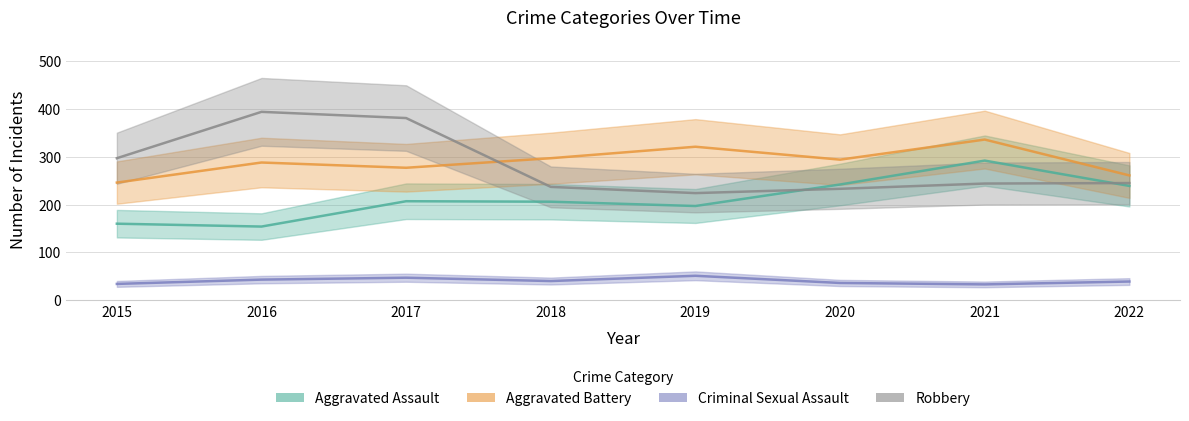

Where is Robbery nearest to the value 309?

2015